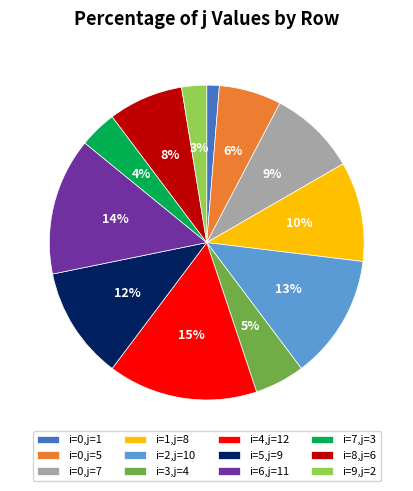

Do i=9,j=2 and i=7,j=3 together represent more than half of the pie?

No